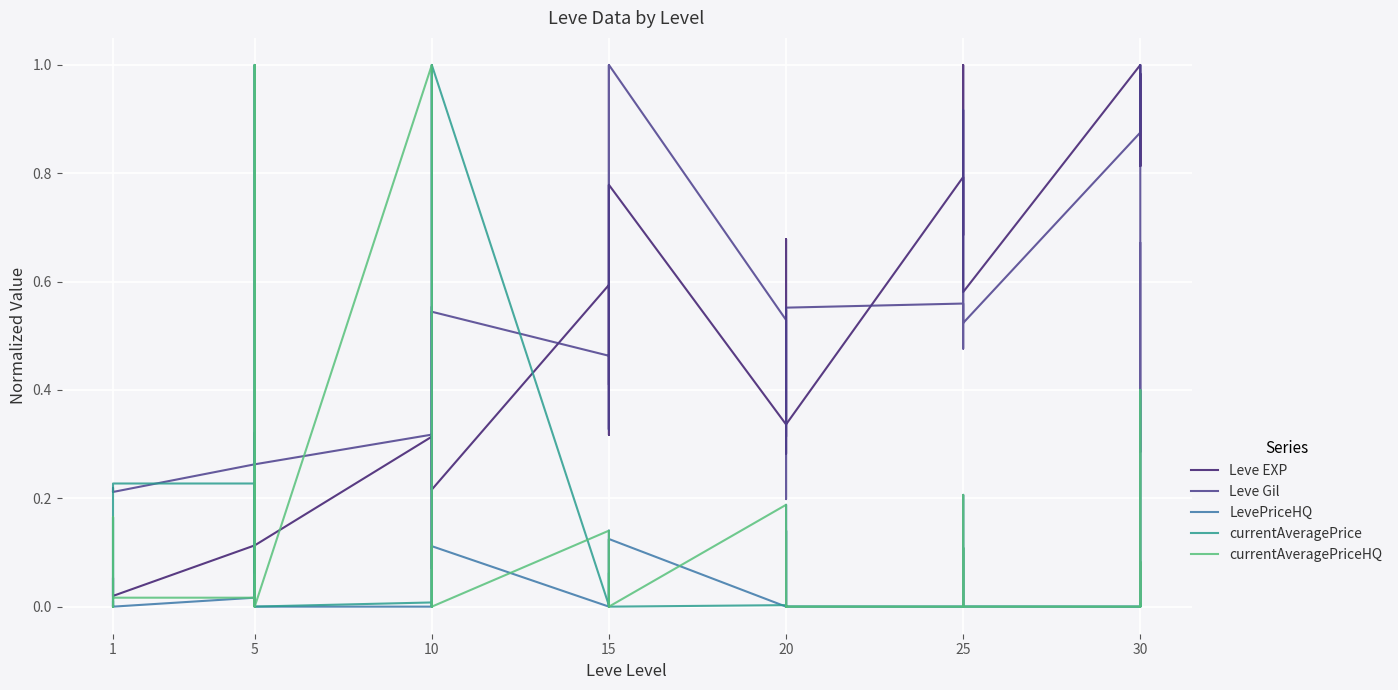

Does the chart display data point markers on the line(s)?

No